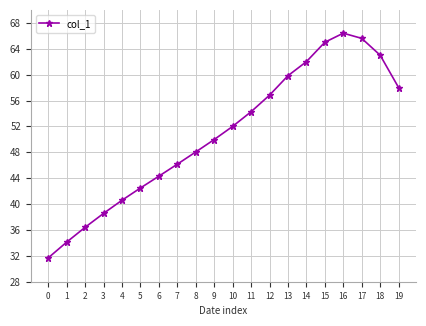

True or false: there are more than 2 points higher than both neighbors.

False